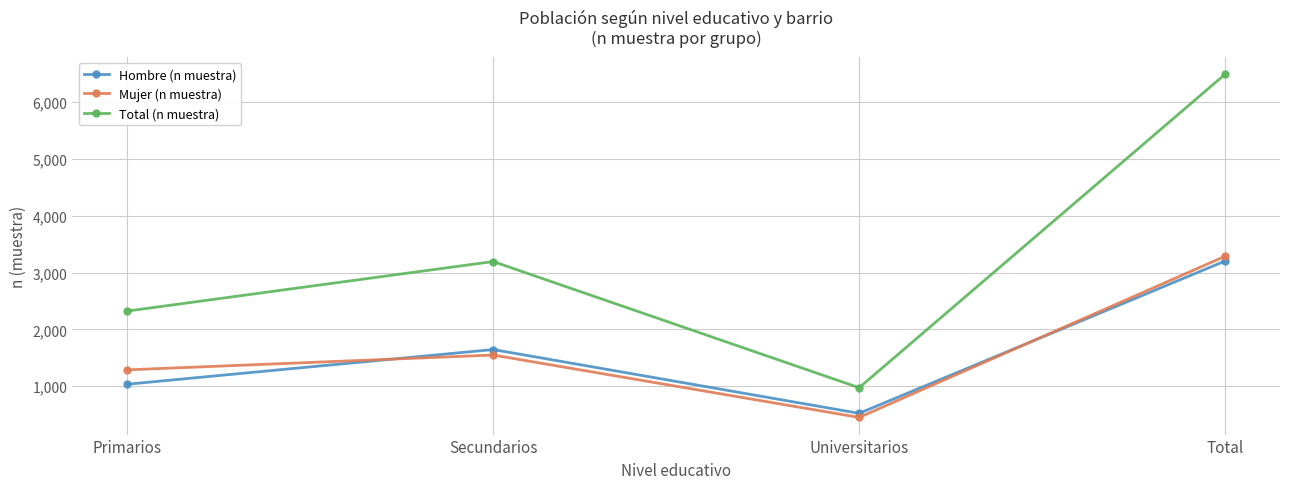

What is the value of the Total (n muestra) point at the 2nd from the left?

3195